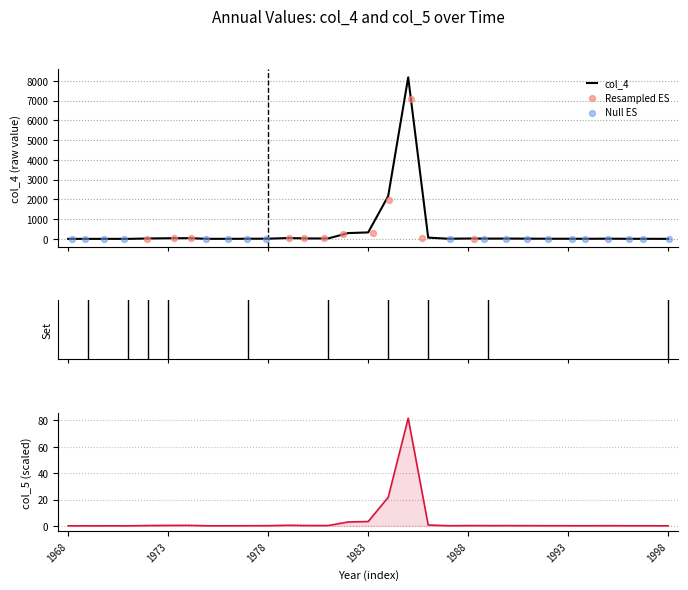

Which series contains the highest Y value?

col_4